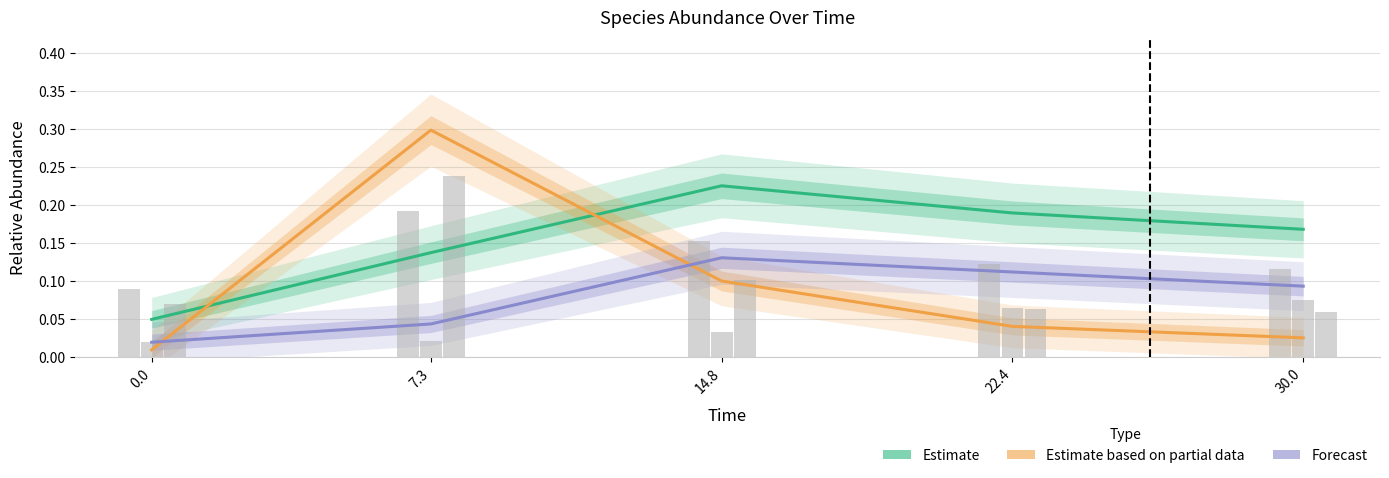

Which series changed the most between 0.0 and 14.8?

Estimate